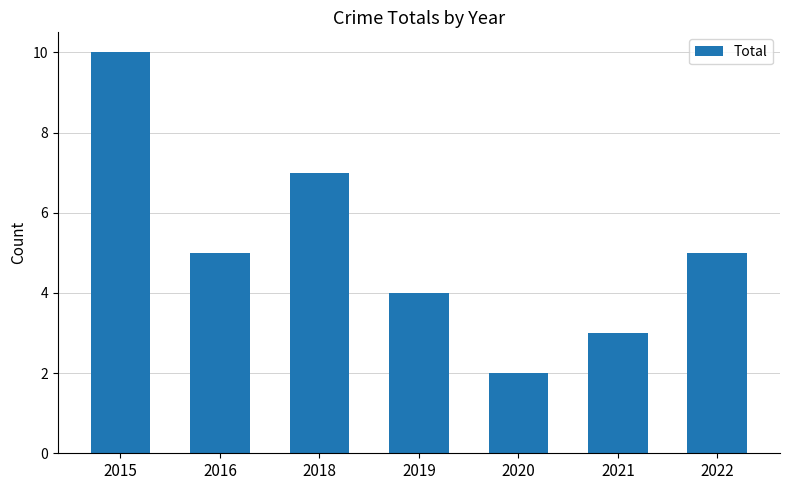

Count the number of data series in this chart.

1